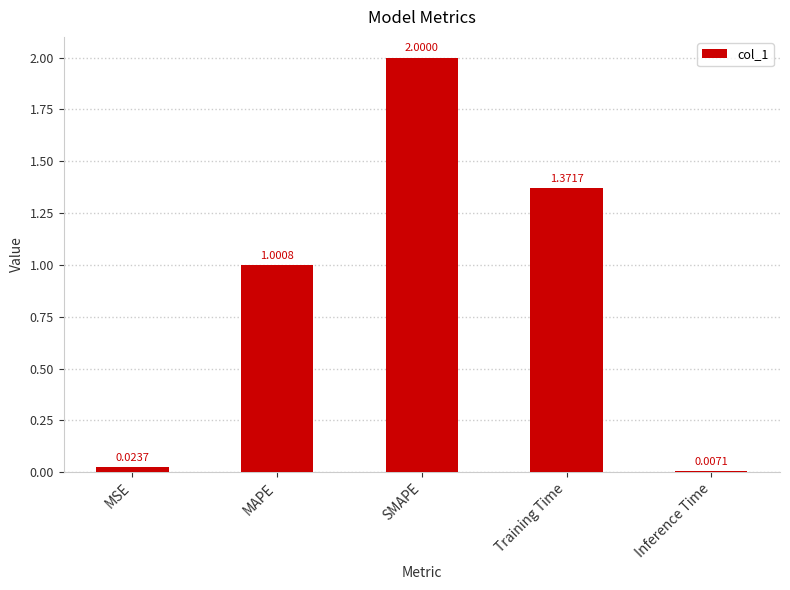

Which has a higher value, MSE or MAPE?

MAPE